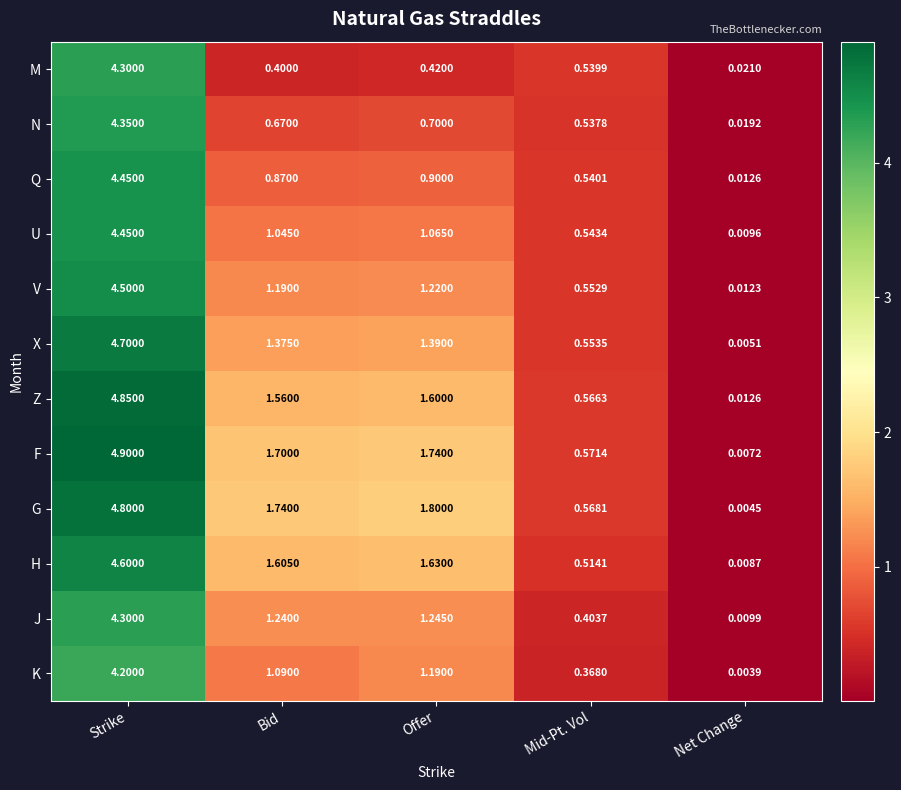

Which category has the lowest value across all series?

Net Change